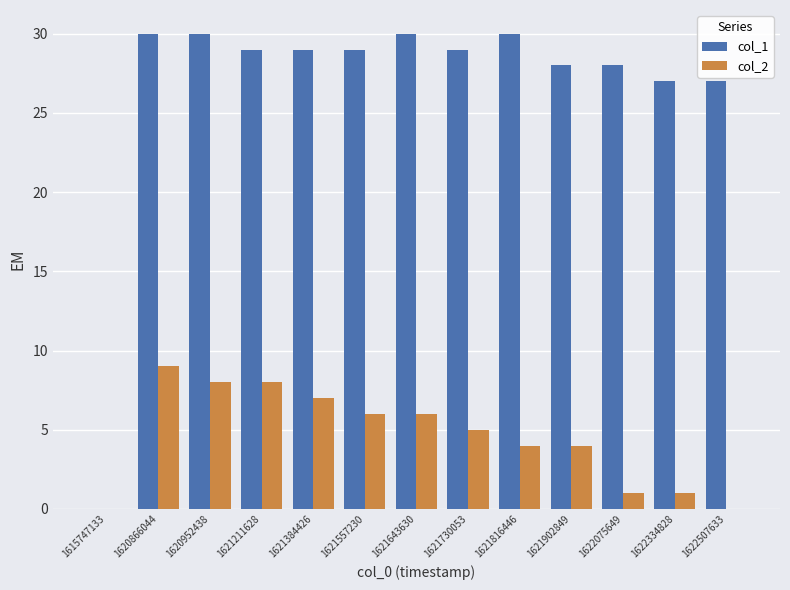

Count the number of categories in the chart.

13